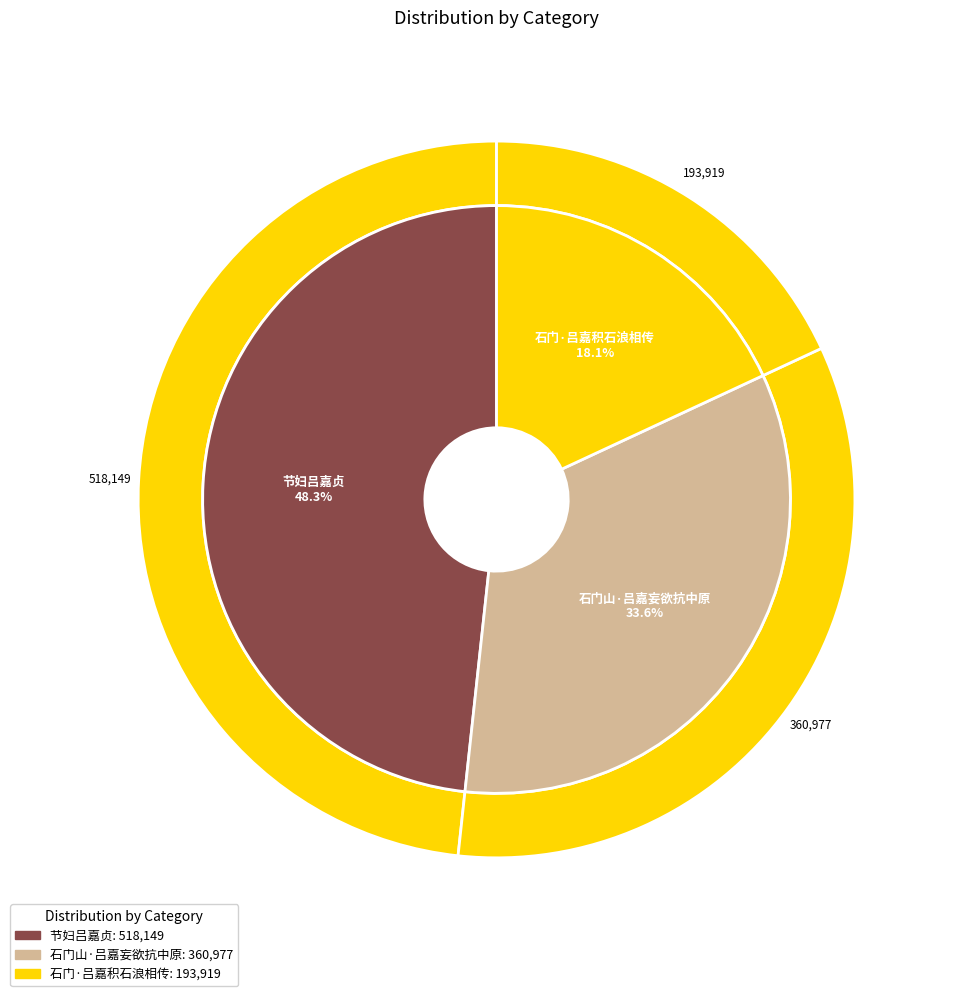

To the nearest percent, what percentage of the pie is 石门·吕嘉积石浪相传?

18%